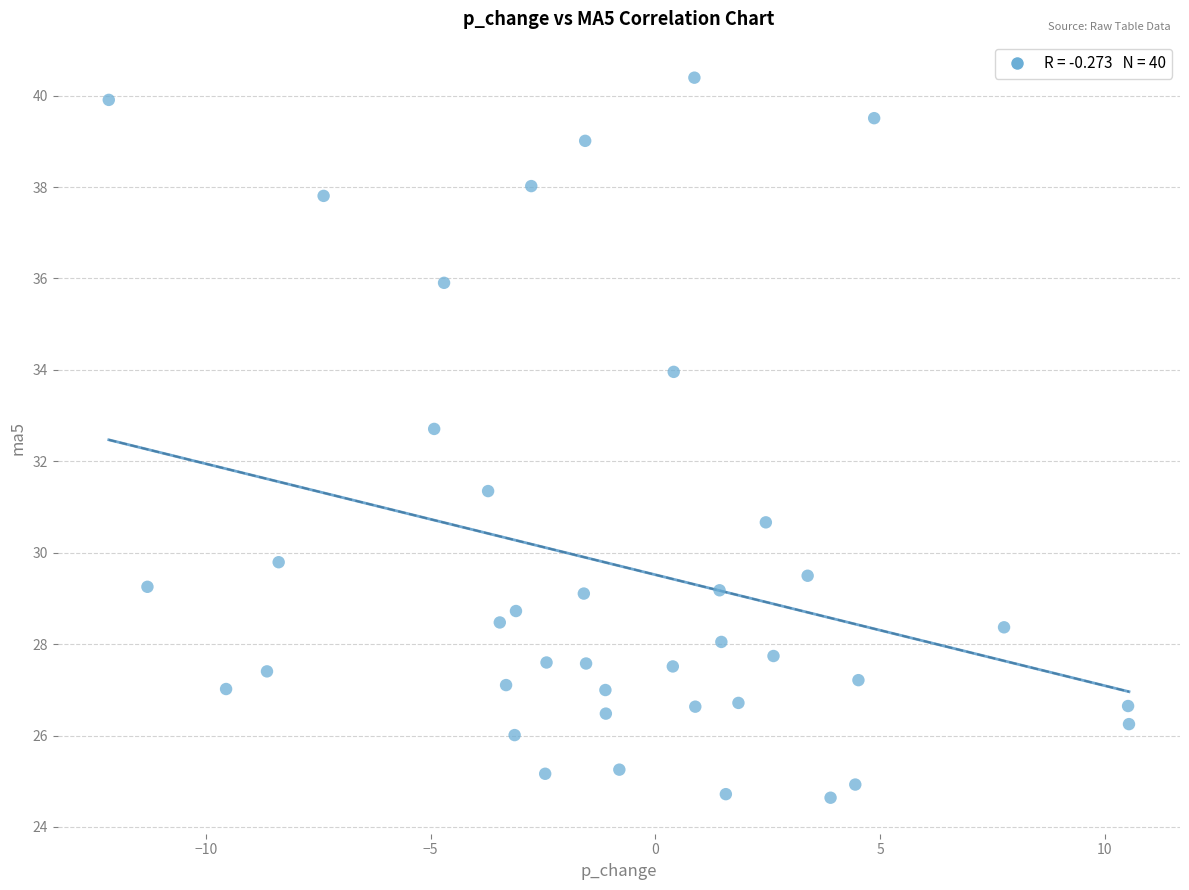

What is the range of Y values (max minus min)?

15.8